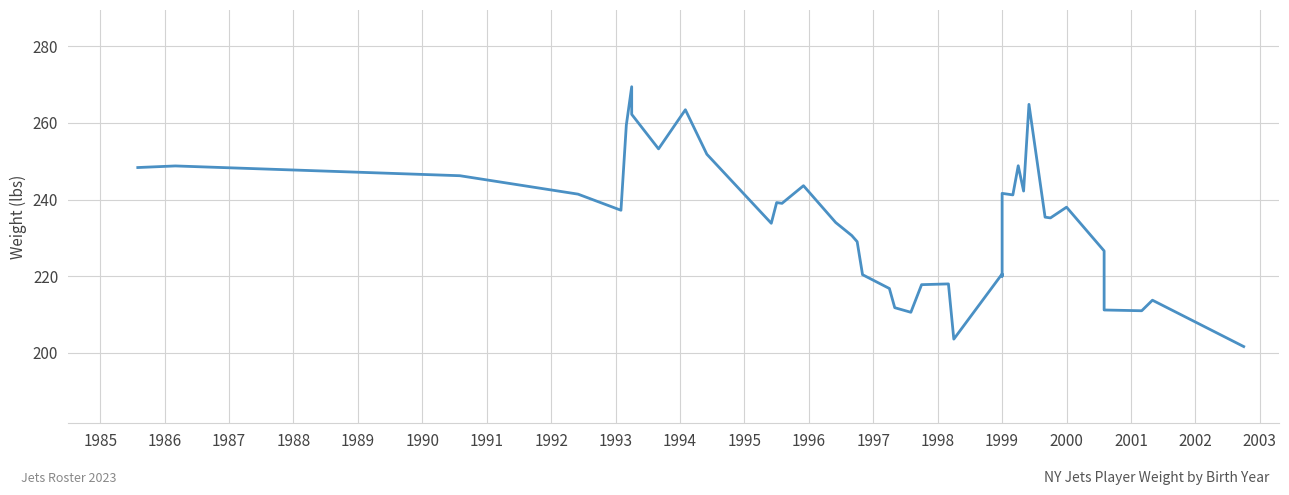

How many lines are shown in the chart?

1